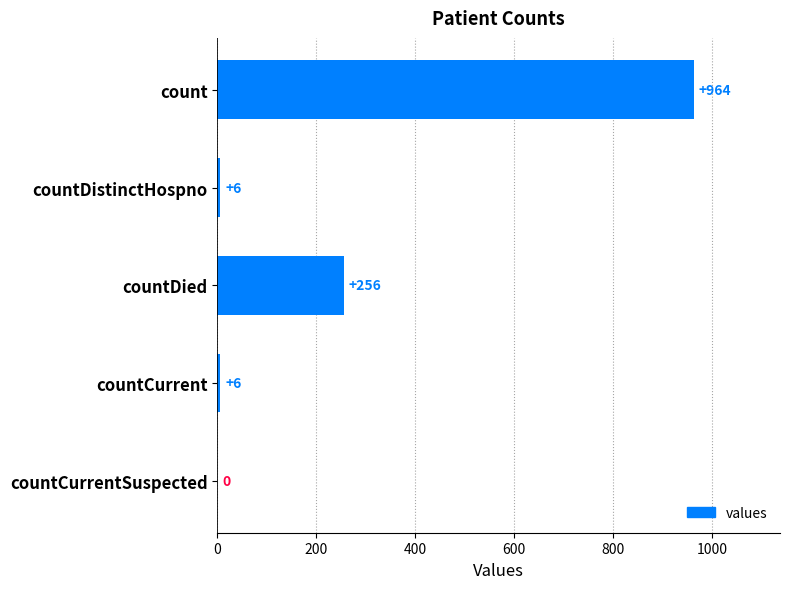

Reading top to bottom, list all the values displayed in this chart.

count=964	countDistinctHospno=6	countDied=256	countCurrent=6	countCurrentSuspected=0